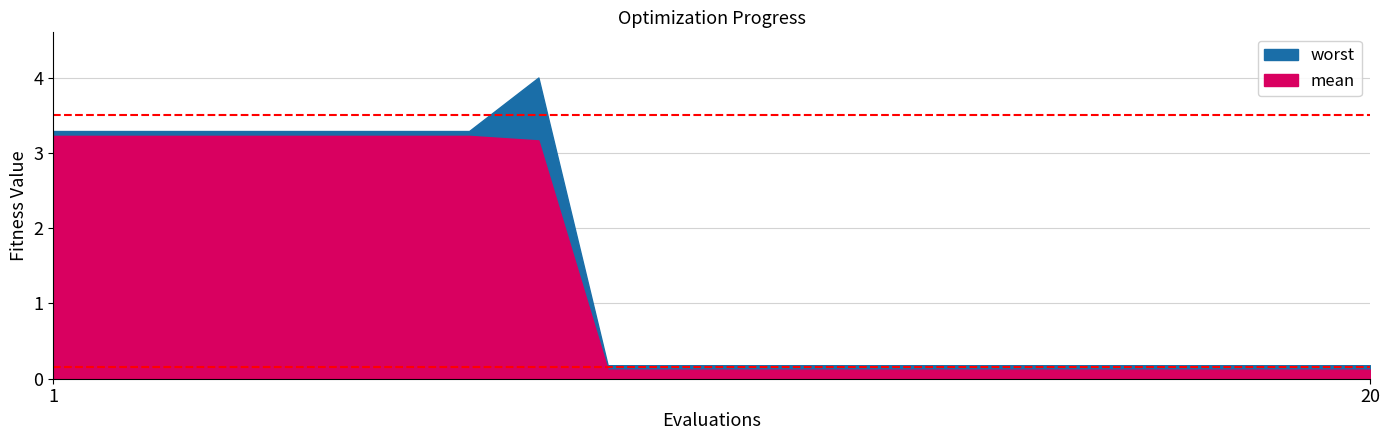

The mean series shows 4.5 at 7. True or false?

False